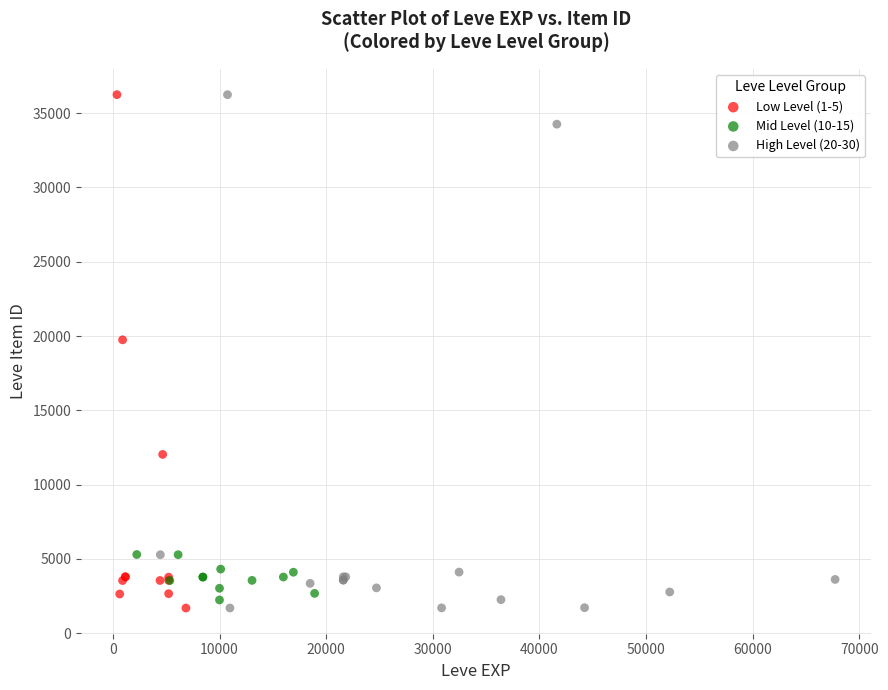

What are all the series names shown in the legend?

Low Level (1-5), Mid Level (10-15), High Level (20-30)